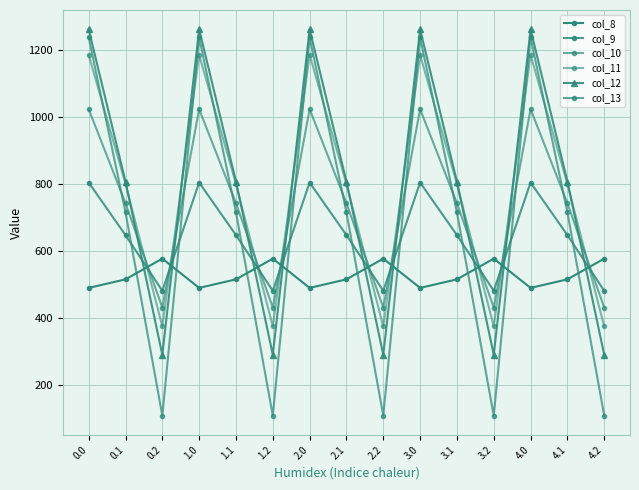

Is this an area chart (filled region under the line)?

No